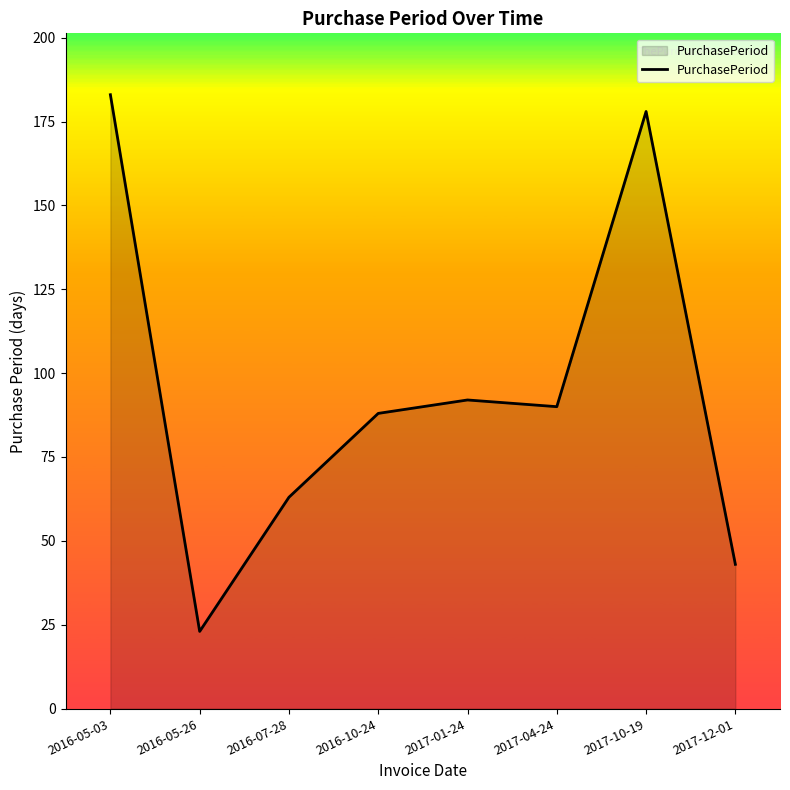

Does the chart display data point markers on the line(s)?

No